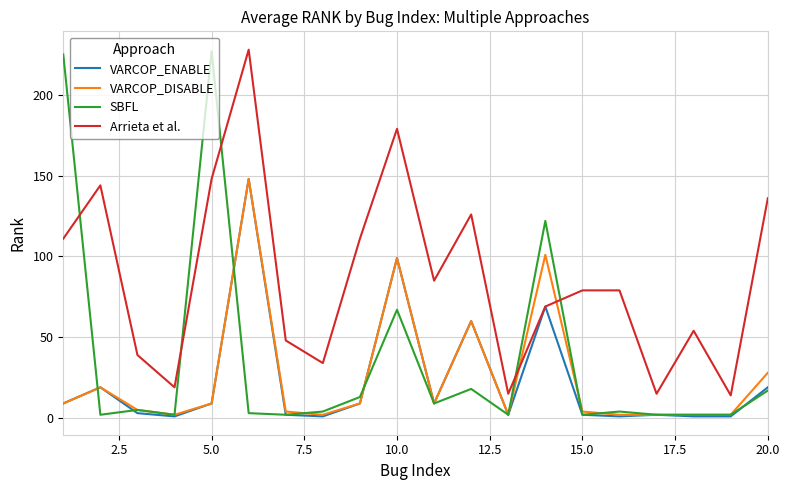

What is the highest value of the VARCOP_ENABLE series?

148